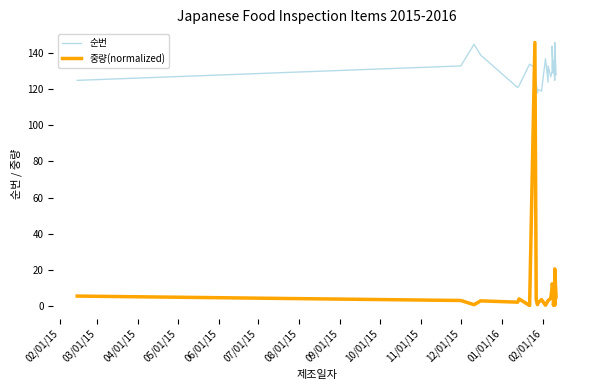

What is the greatest value displayed?

146.0